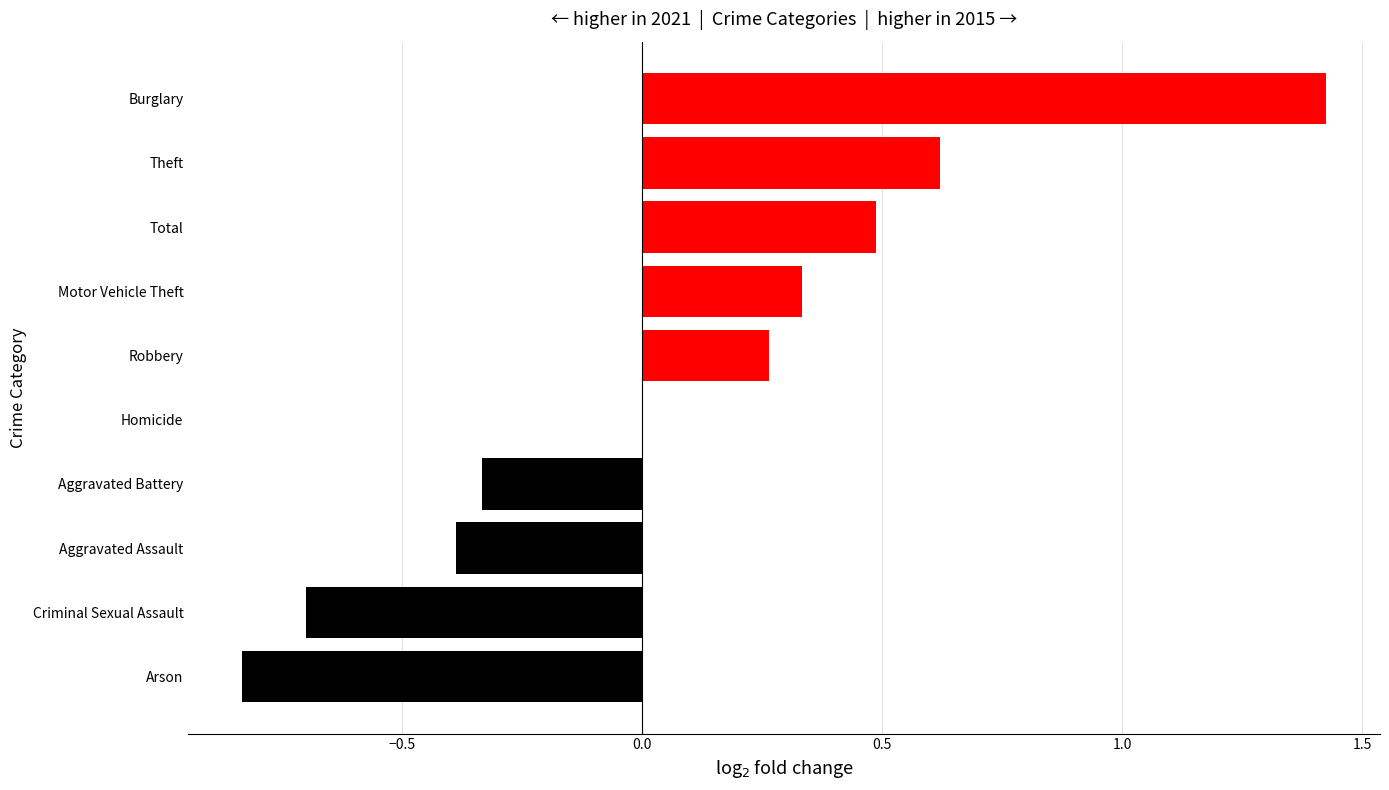

How many distinct data groups are displayed?

1